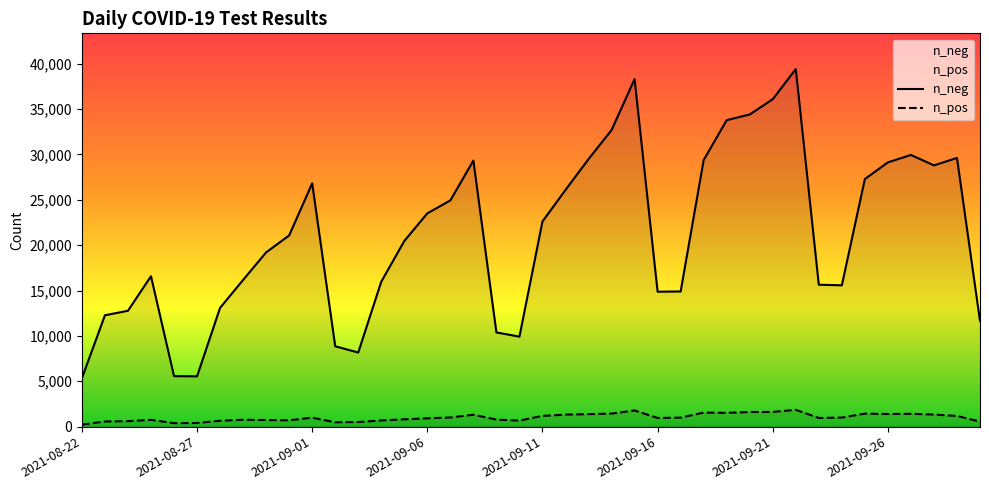

Reading right to left, what are all the values shown in this chart?

n_neg: 11643	29608	28786	29936	29119	27278	15573	15636	39396	36081	34397	33769	29375	14893	14868	38296	32679	29480	26082	22606	9917	10379	29314	24931	23499	20458	15975	8168	8853	26814	21068	19203	16165	13089	5543	5562	16576	12767	12271	5337
n_pos: 554	1179	1334	1415	1392	1433	1000	955	1853	1621	1611	1522	1545	992	954	1783	1438	1379	1324	1183	664	776	1313	1010	919	807	684	508	481	987	701	726	758	649	405	385	747	607	570	222